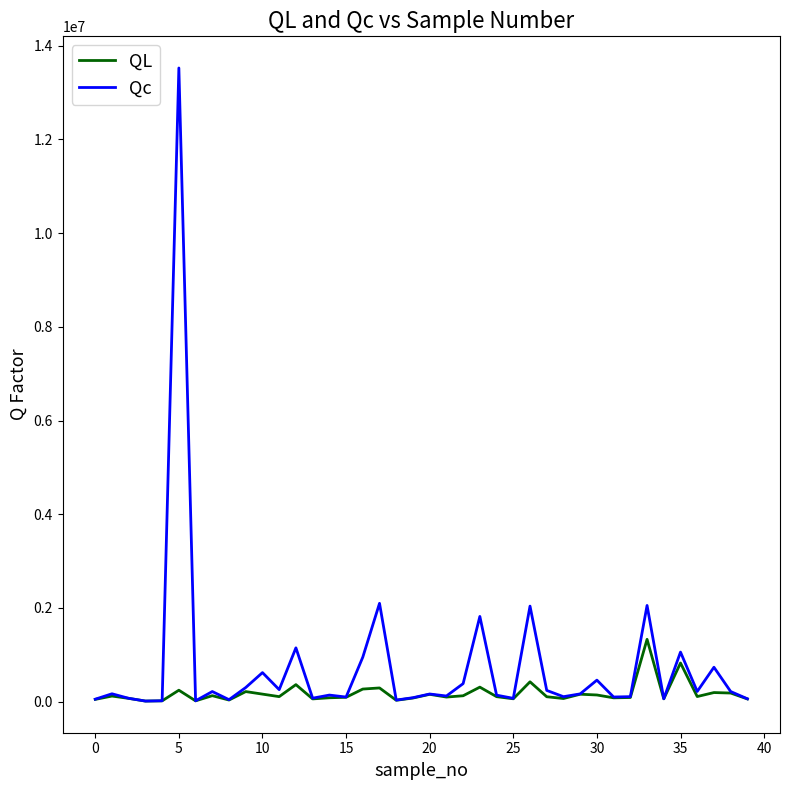

Rank the series by their average value, from lowest to highest.

QL, Qc